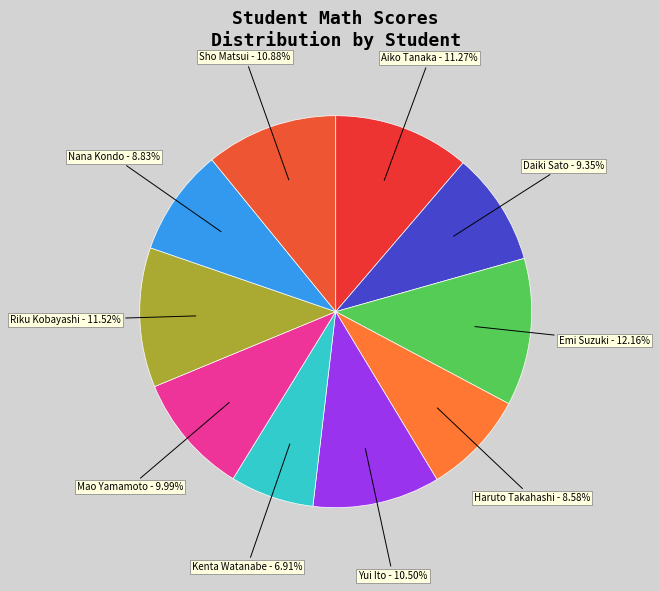

Is there a majority slice in this chart?

No